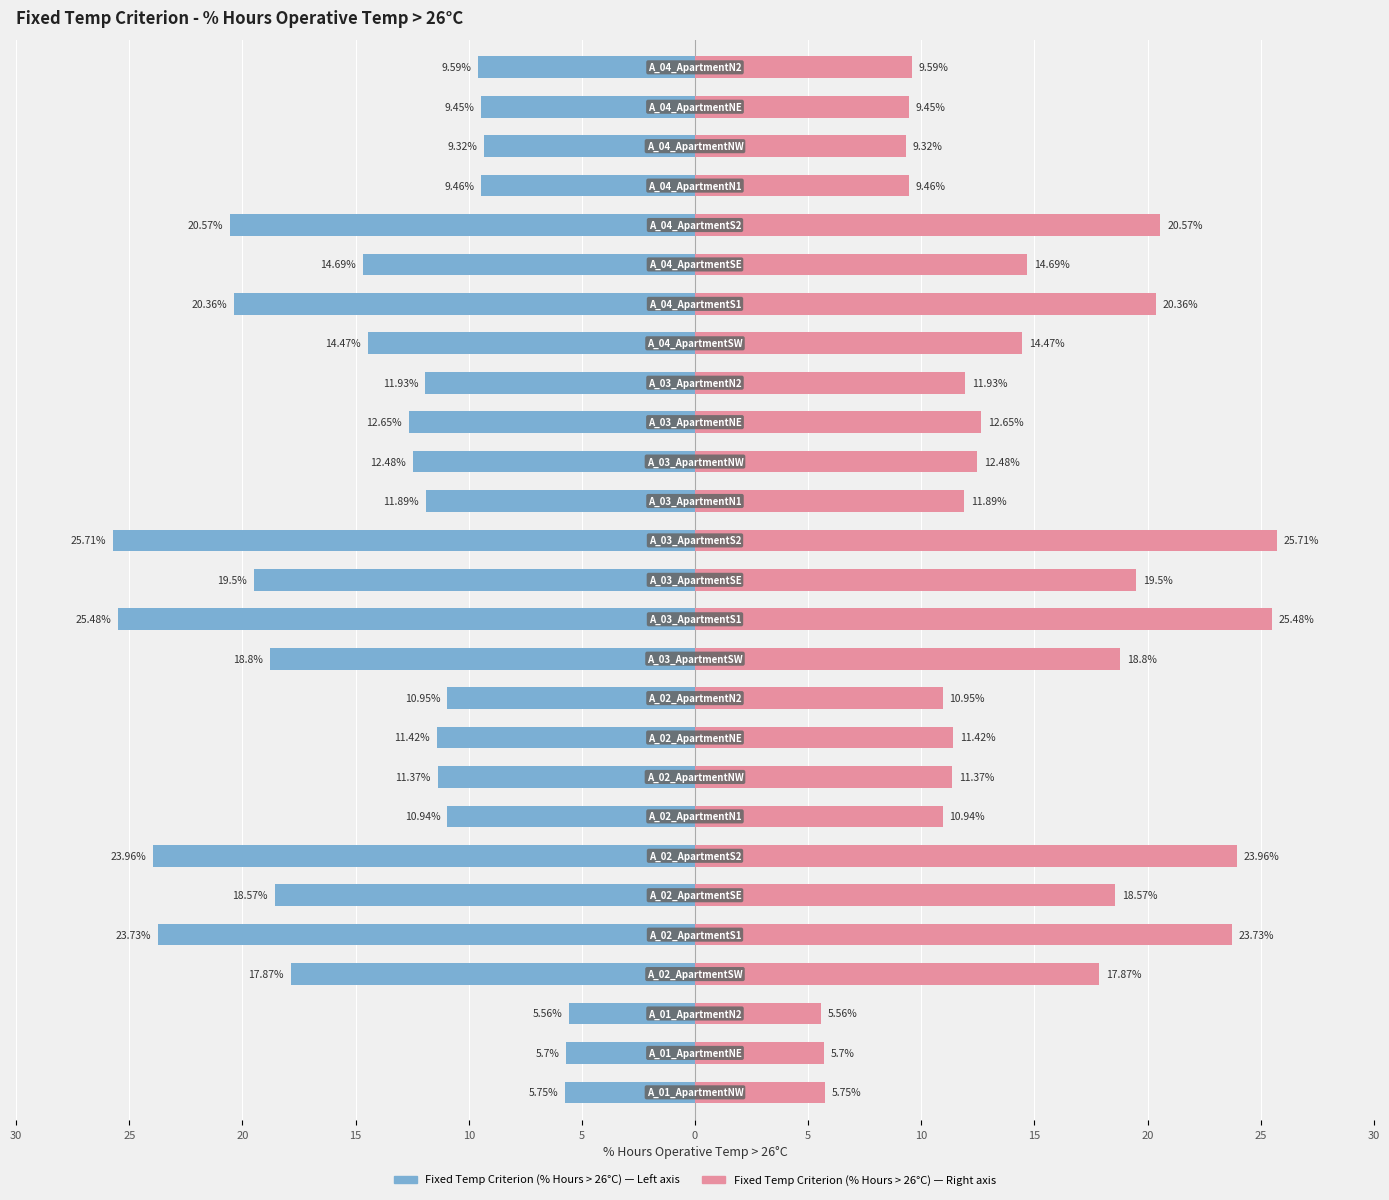

What is the greatest value displayed?

25.7